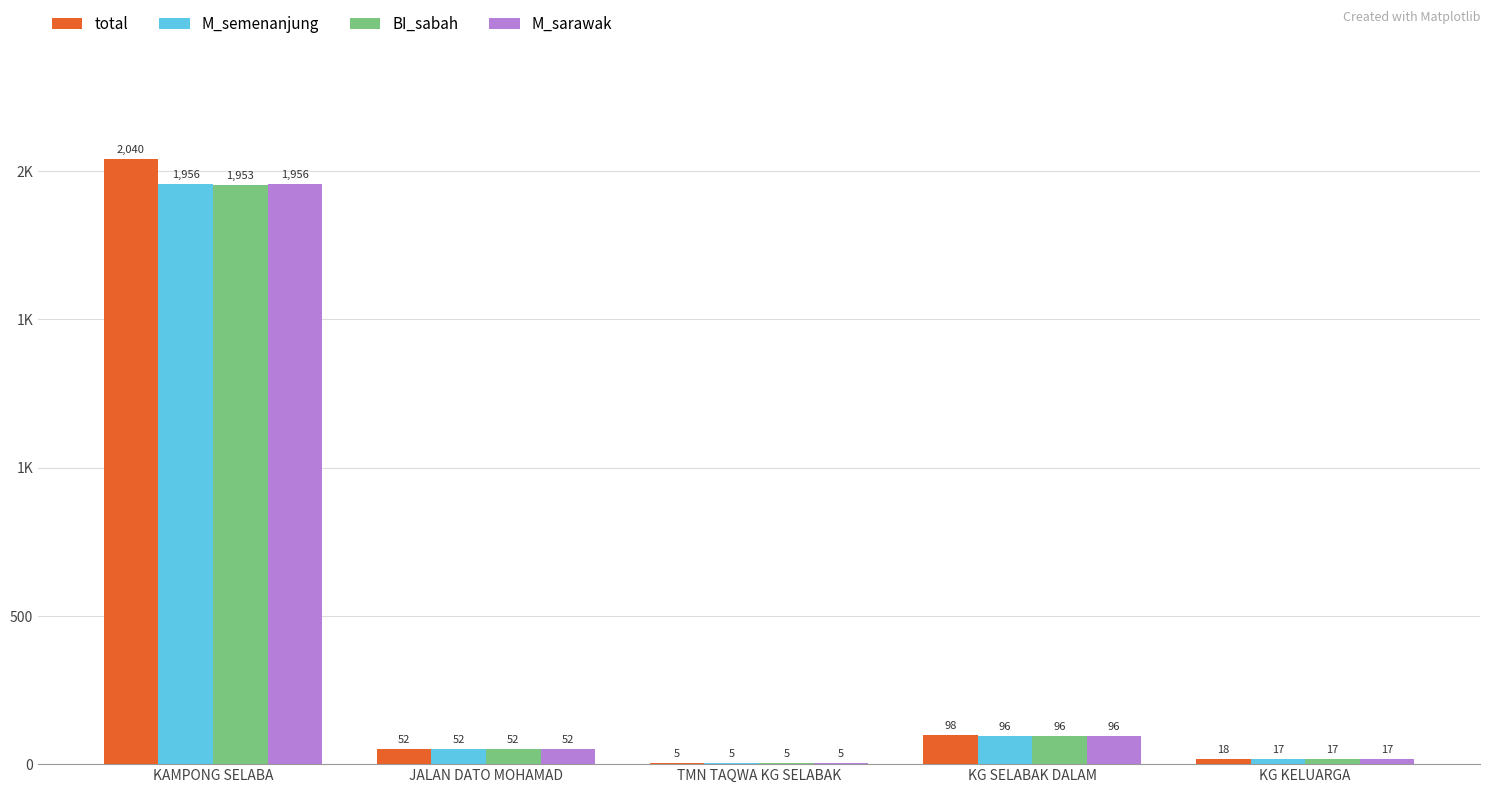

Which series has the widest spread of values?

total